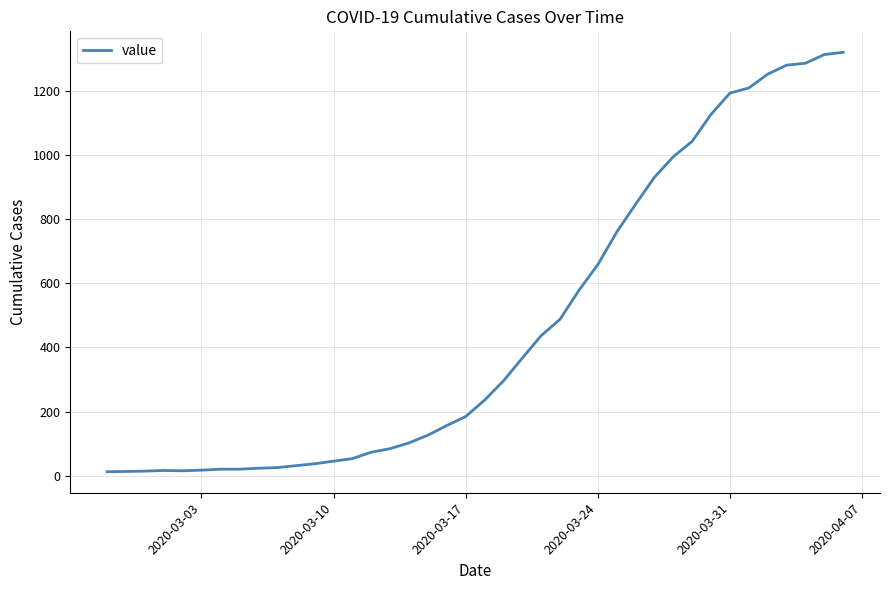

What is the maximum value shown in the chart?

1319